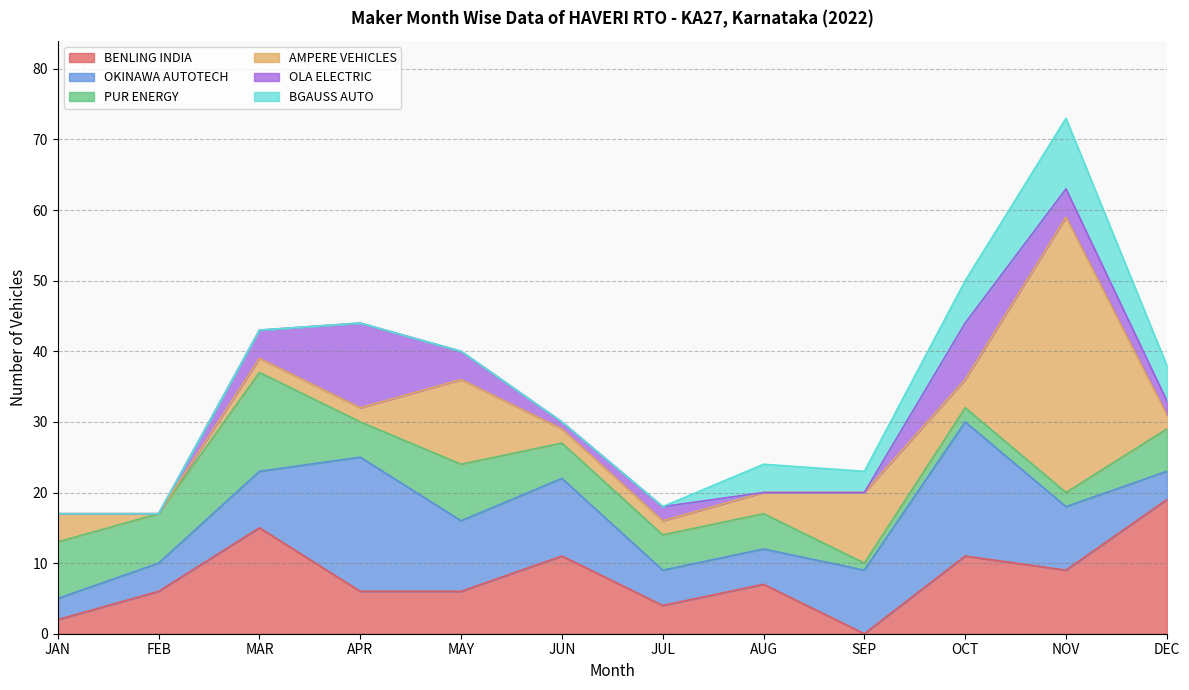

How many values in the OLA ELECTRIC series are below 2?

5